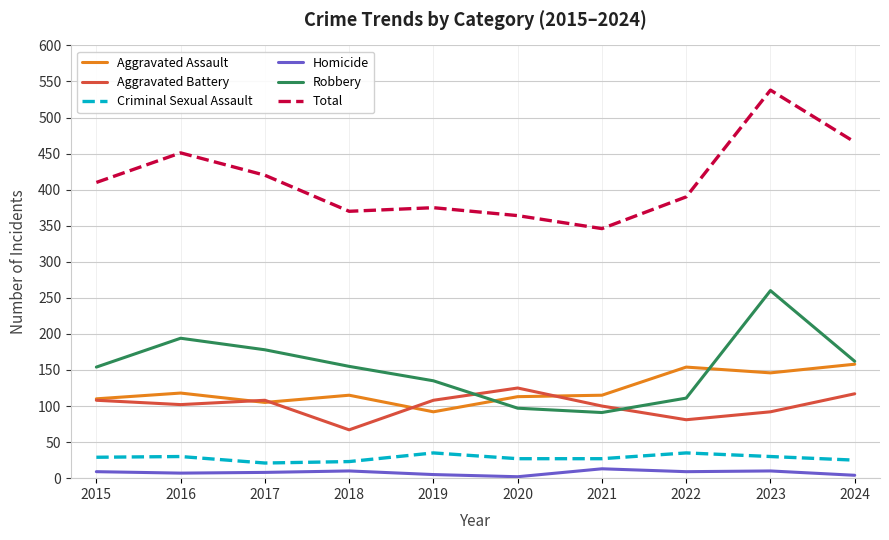

In Robbery, how many points are higher than both neighbors (excluding endpoints)?

2